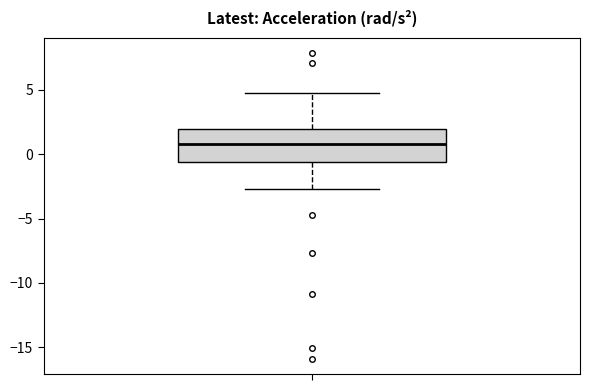

Where does the median line of the box sit on the y-axis? The values are not printed on the chart, so give them approximately, as read against the axis.

1.0